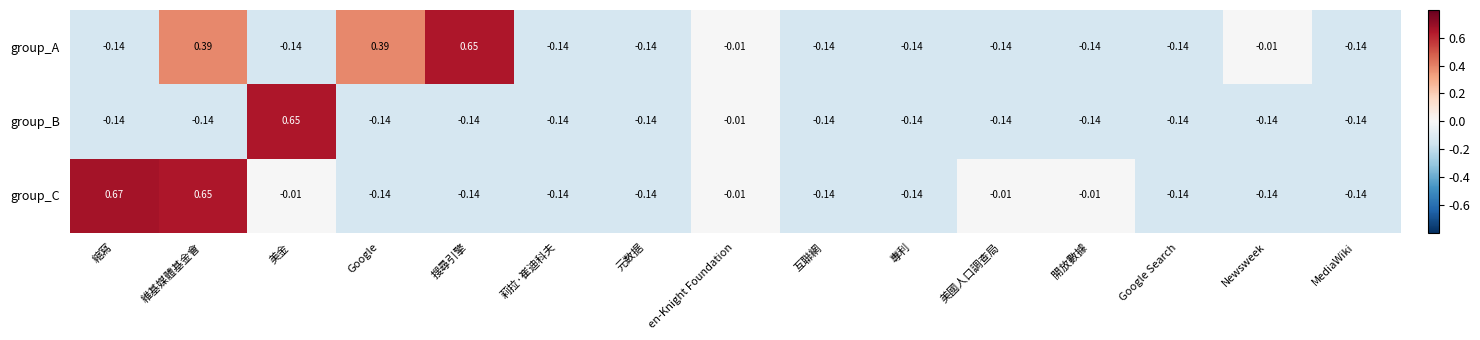

Between 美金 and 元数据, which series saw the biggest shift?

group_B